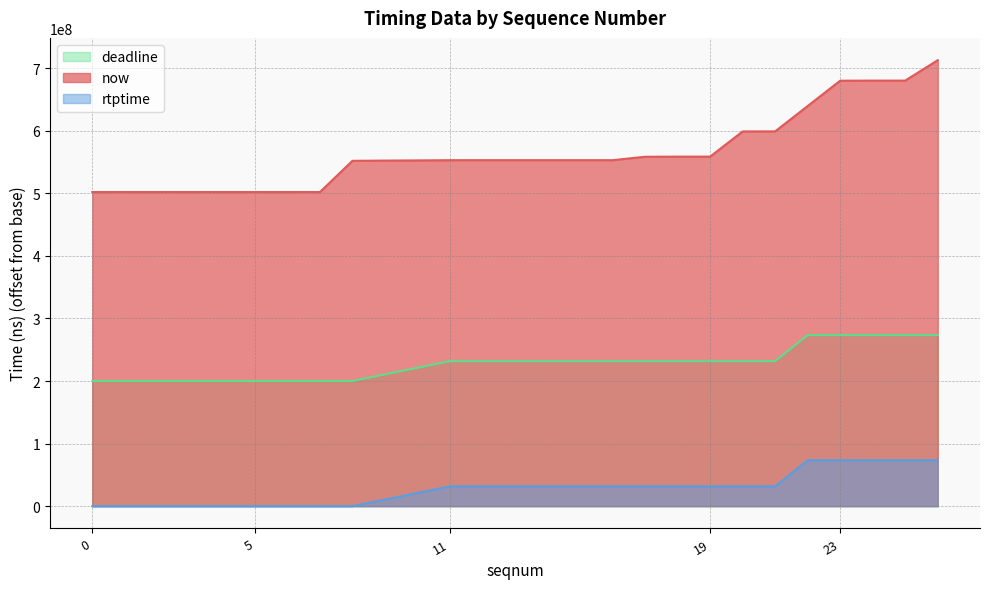

Is it true that deadline equals 200000000 at 5?

True